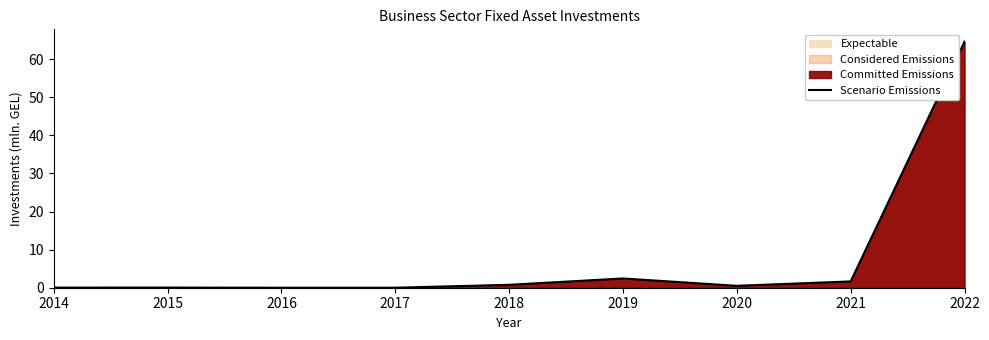

Reading right to left, list all the values displayed in this chart.

64.6	1.7	0.5	2.4	0.8	0.0	0.0	0.0	0.0